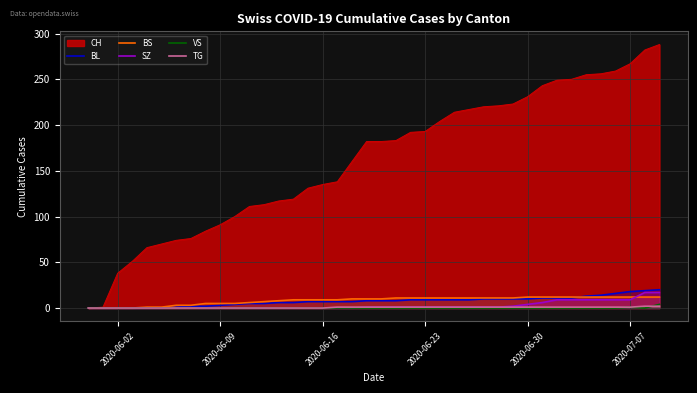

What is the sum of all BS values?

329